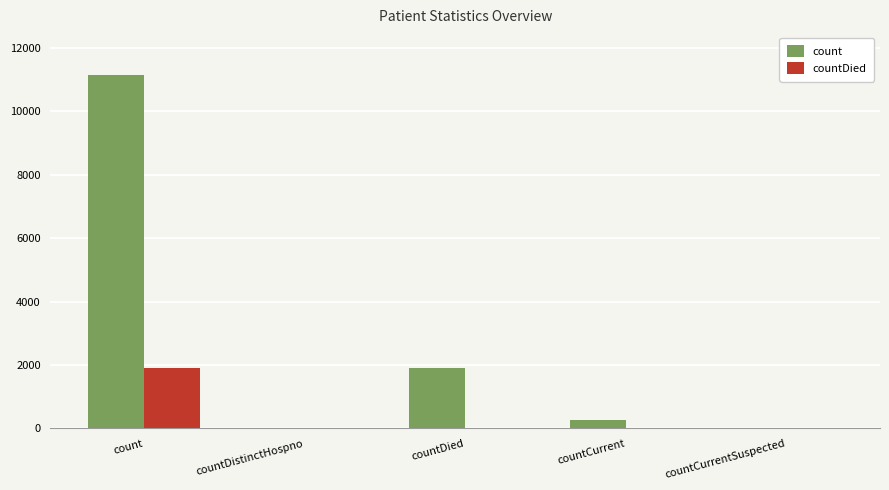

At which category is the sum across all series the highest?

count